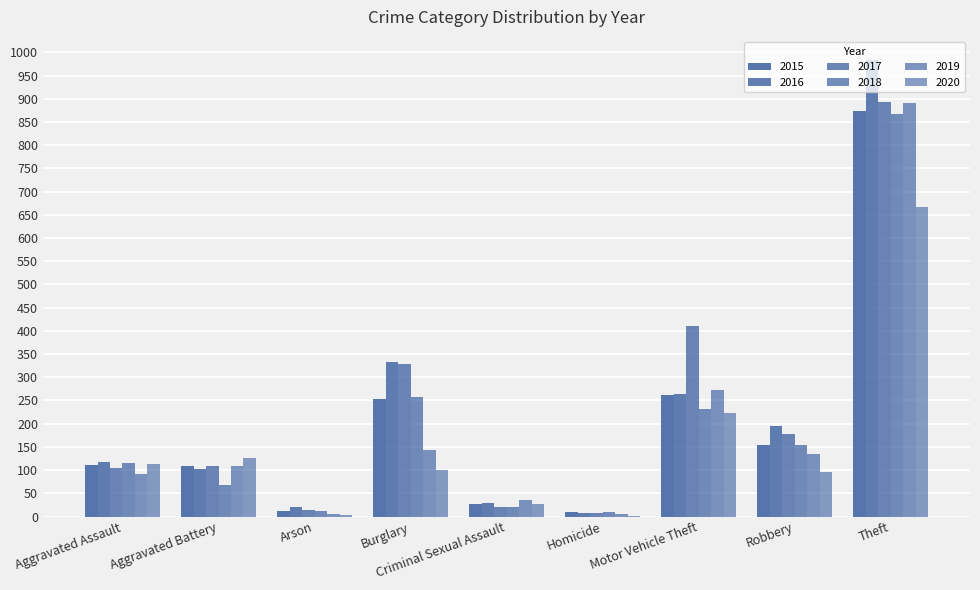

How many series are shown in this chart?

6